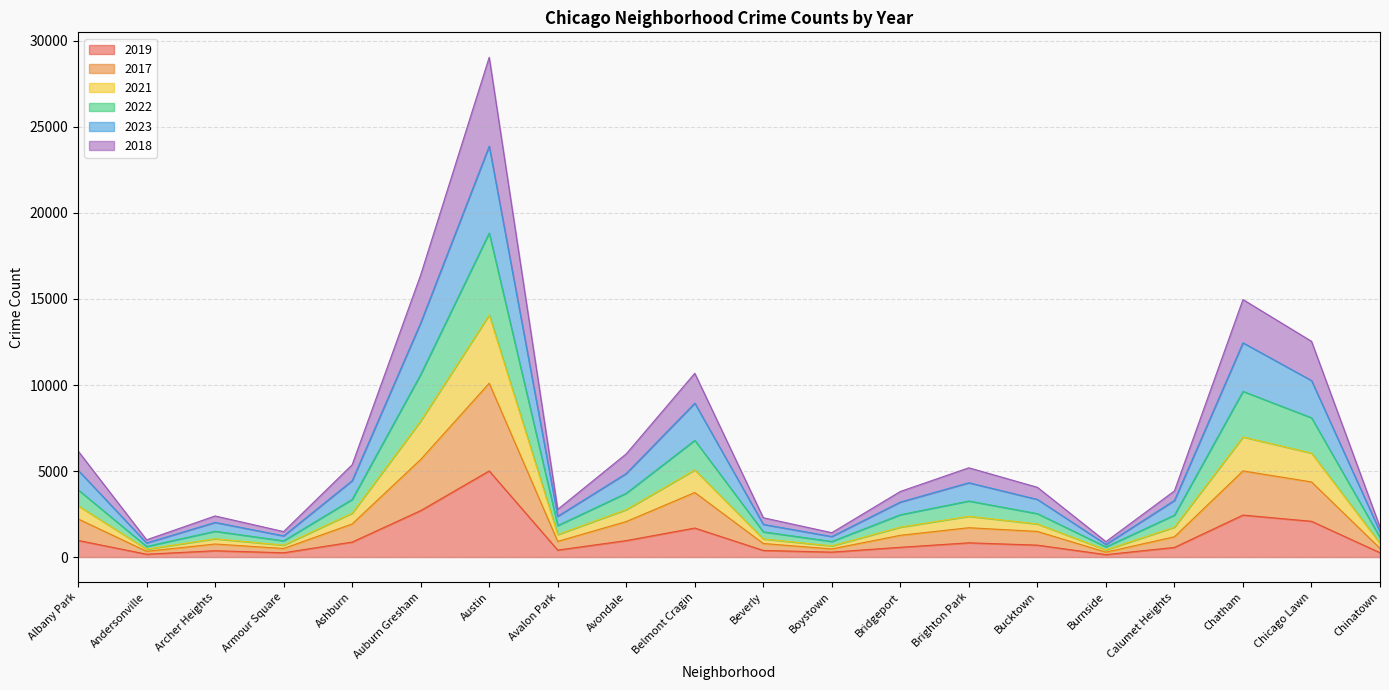

The 2019 series shows 2441 at Chatham. True or false?

True